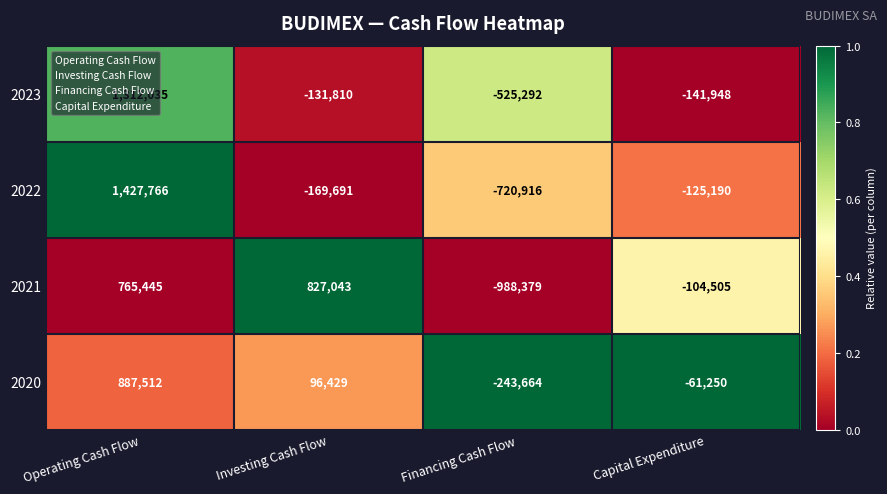

Rank the series by their maximum value, from highest to lowest.

2022, 2023, 2020, 2021